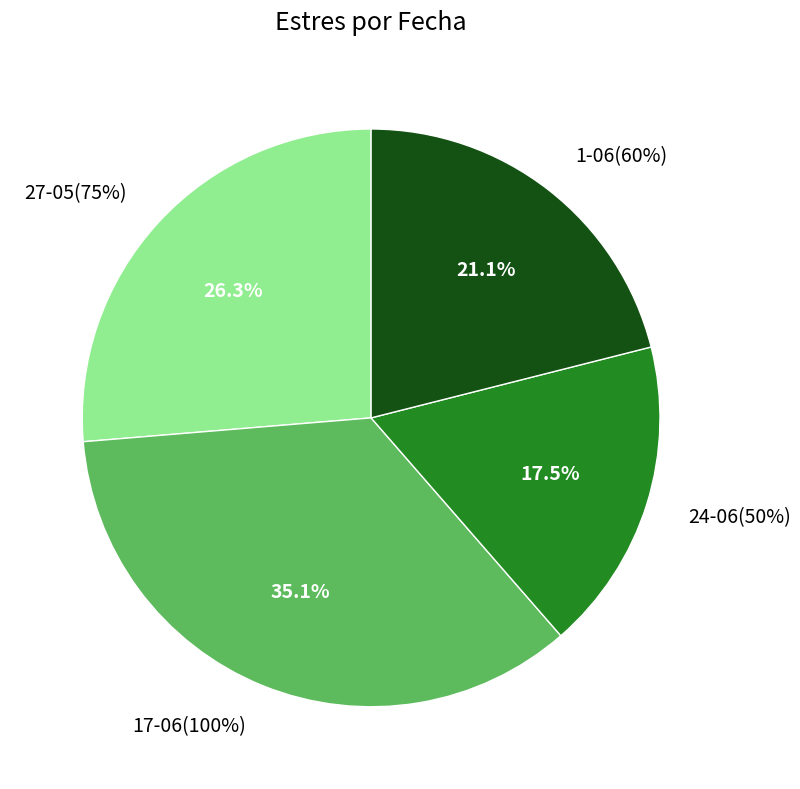

Is there a majority slice in this chart?

No